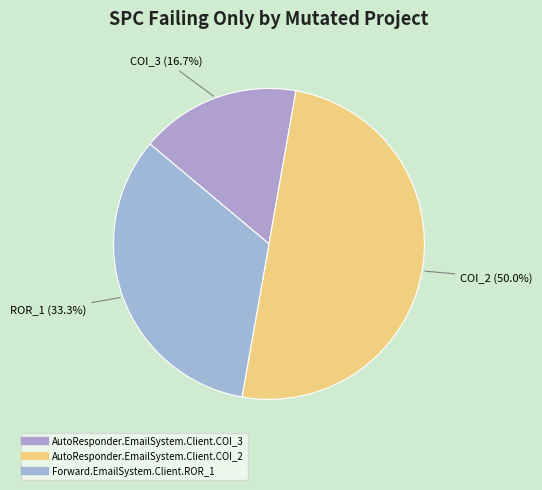

How many segments does this pie chart have?

3